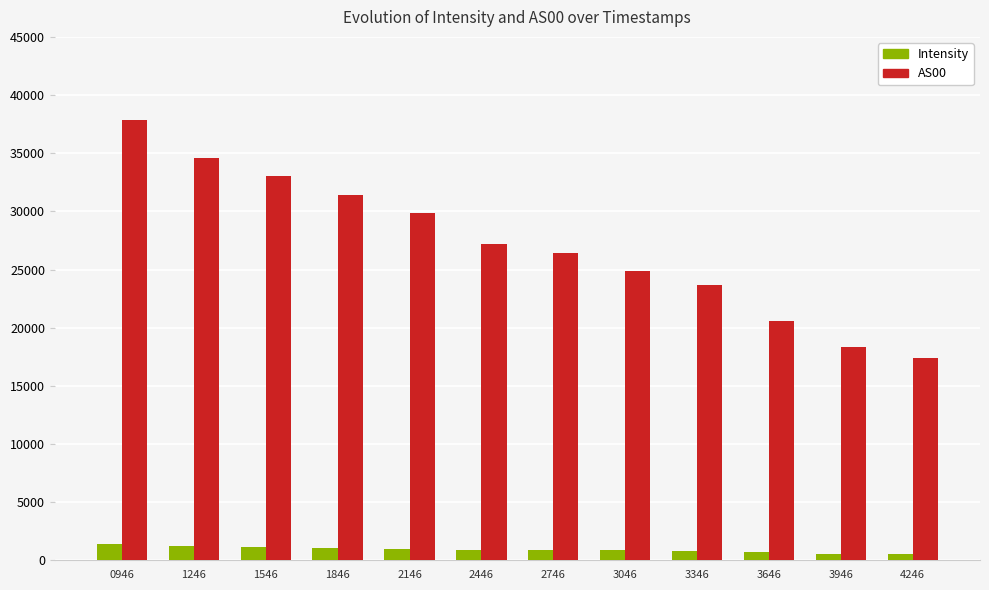

Between 1246 and 2446, which series saw the biggest shift?

AS00